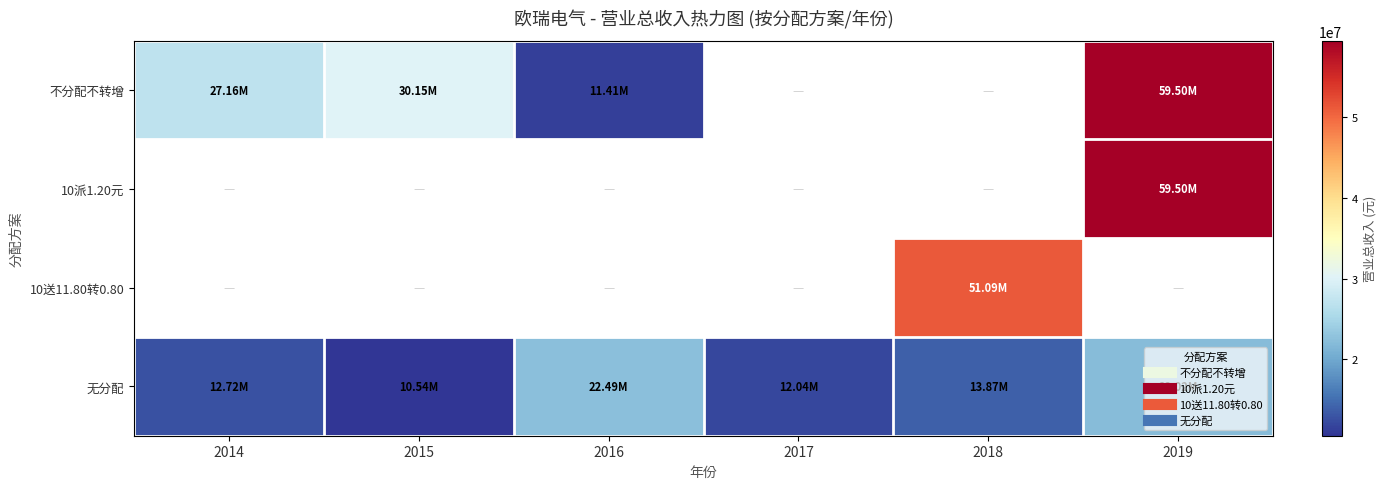

At which category does the chart reach its peak across all series?

2019